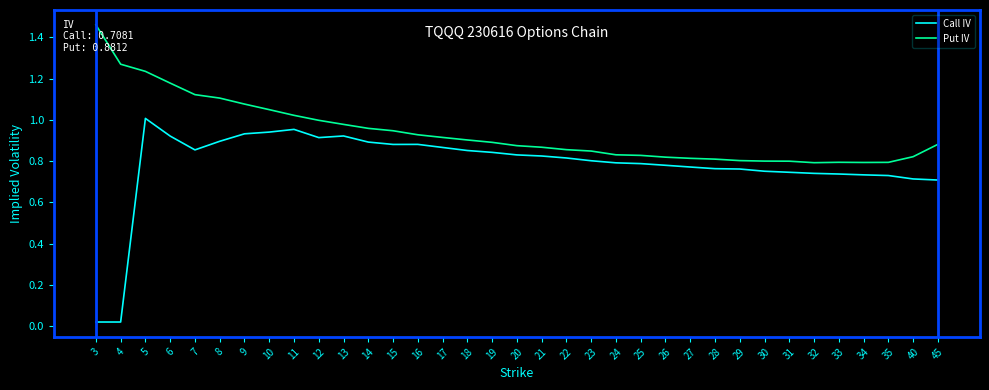

Which series changed the most between 12 and 20?

Put IV